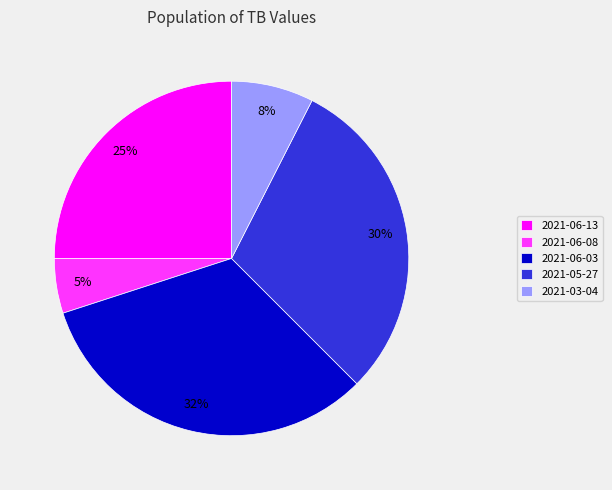

Rank the categories by value from highest to lowest.

2021-06-03, 2021-05-27, 2021-06-13, 2021-03-04, 2021-06-08